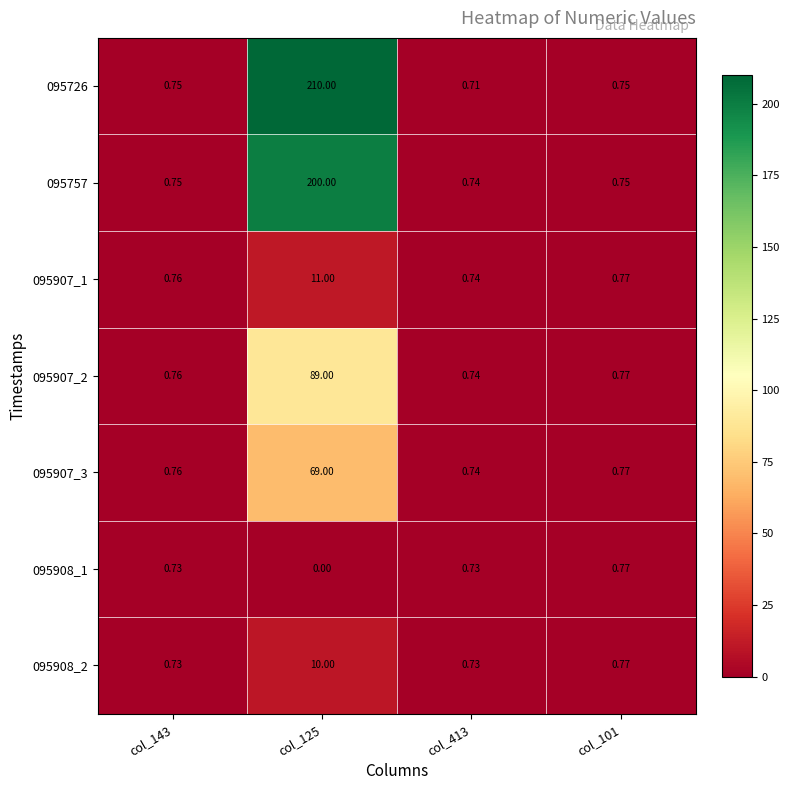

How many series are shown in this chart?

7